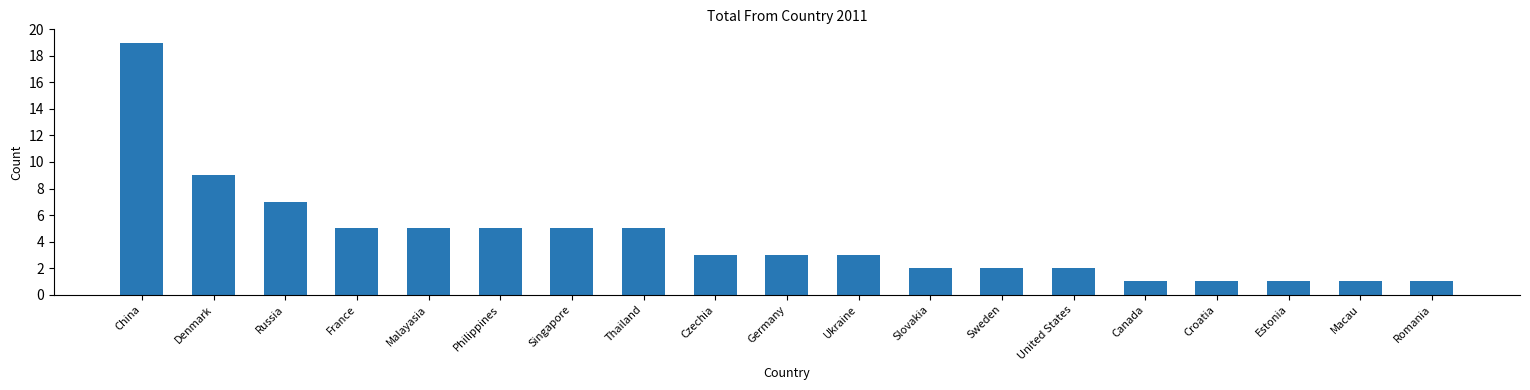

Does the chart contain stacked bars?

No